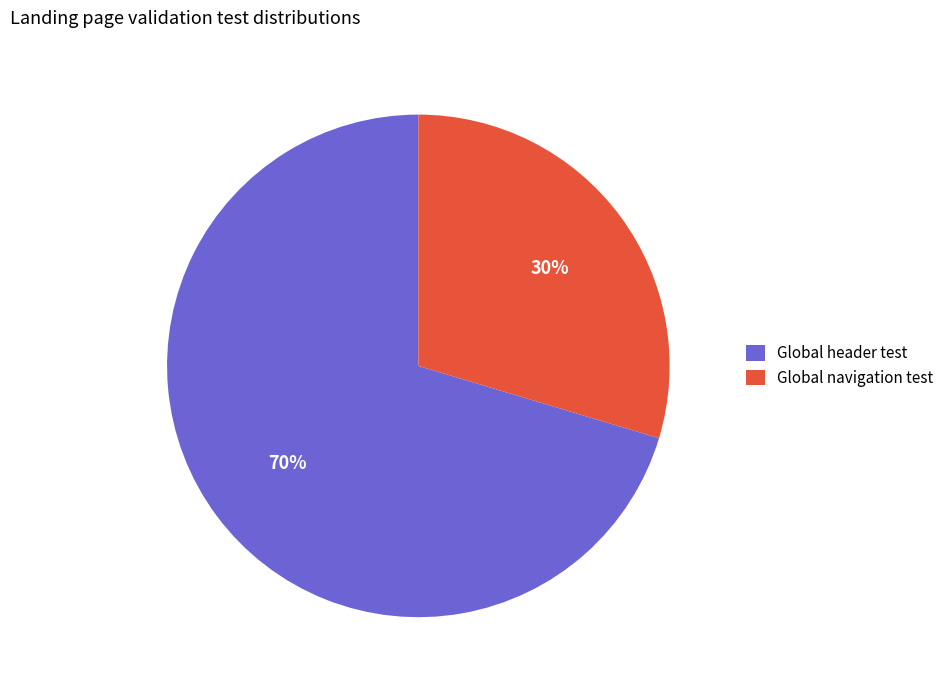

Which slice is the smallest?

Global navigation test